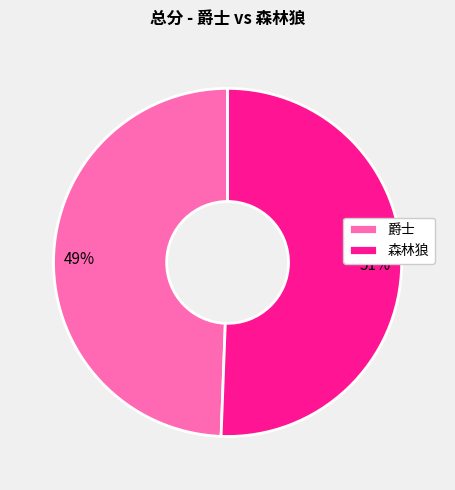

Combined, do 森林狼 and 爵士 account for over 50%?

Yes